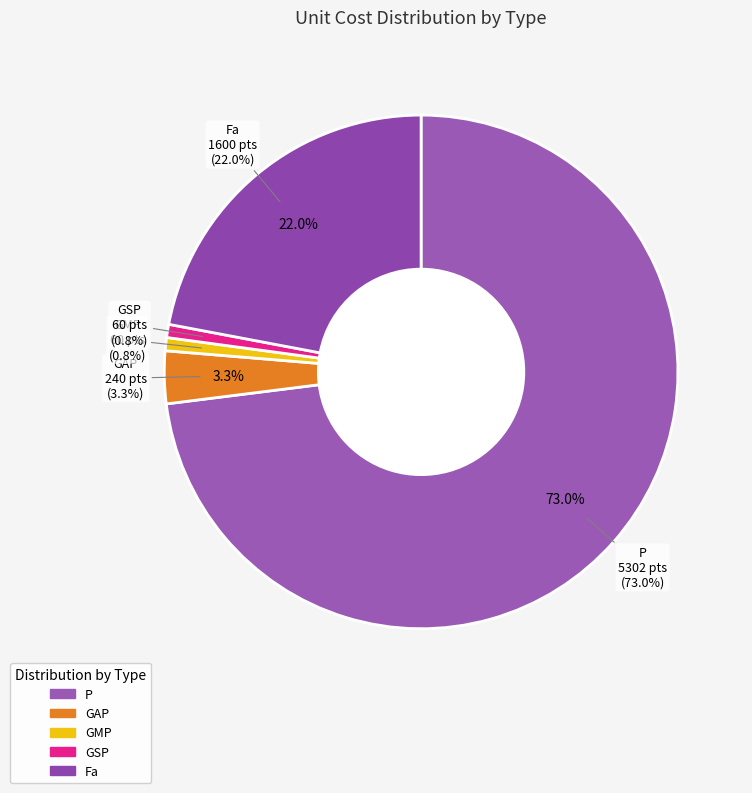

To the nearest percent, what portion does GMP represent?

1%